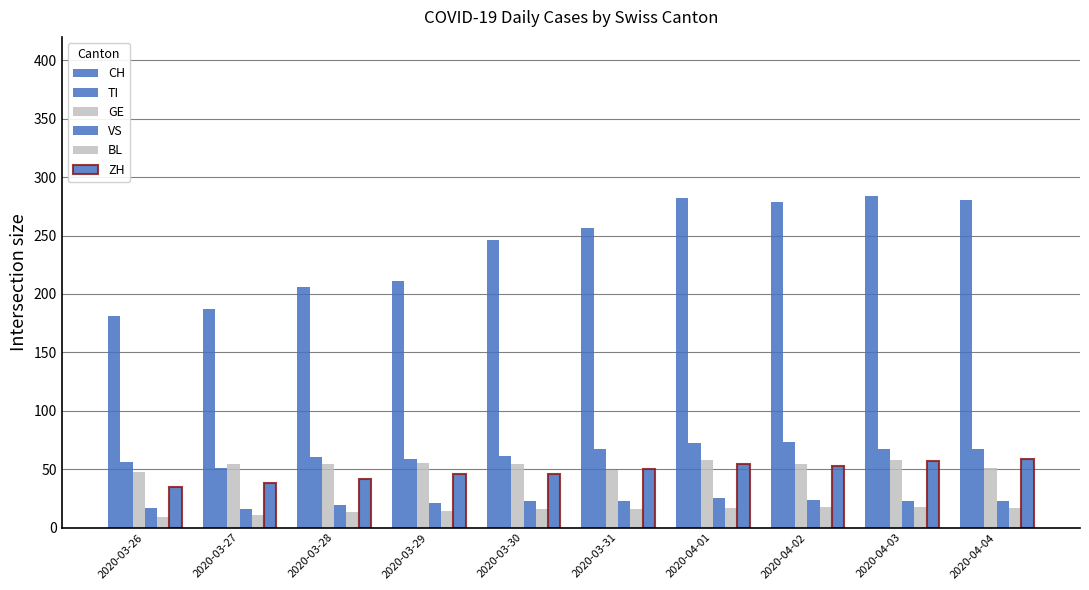

What position from the right is 2020-04-02?

3